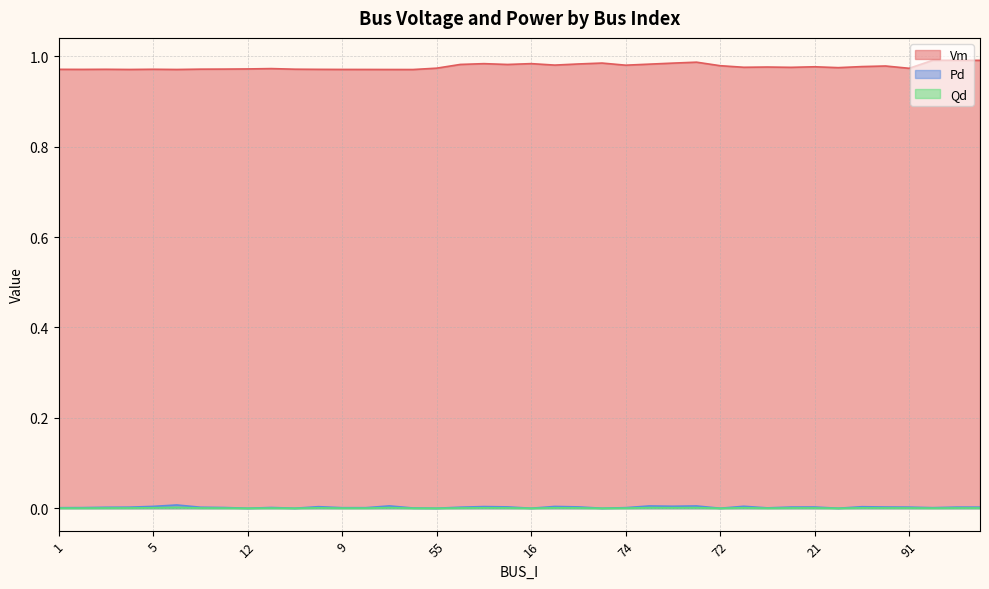

True or false: Qd has more than 0 points higher than both neighbors.

True